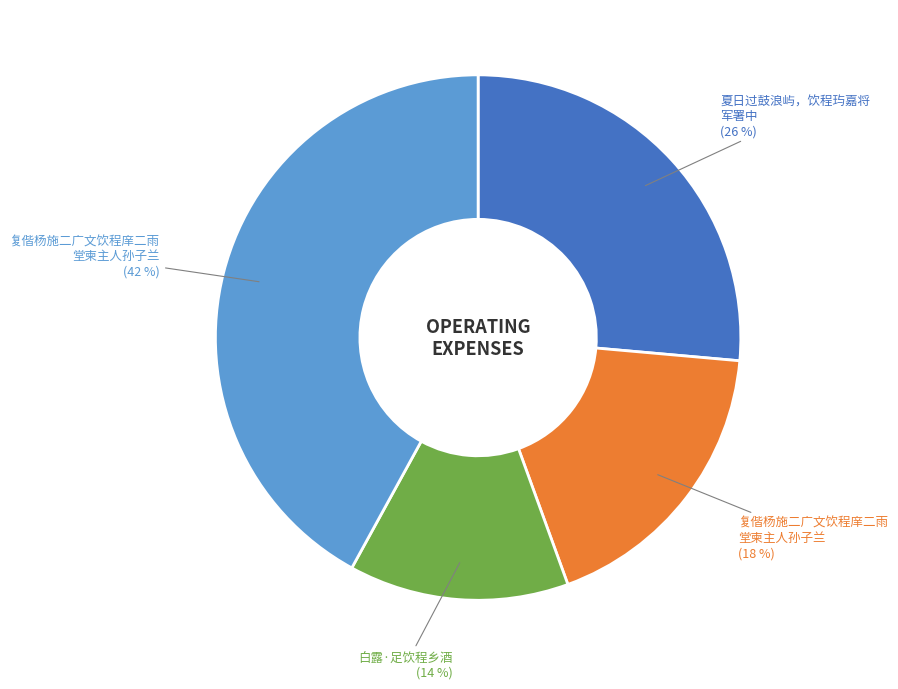

Is there any slice that represents more than half of the pie?

No